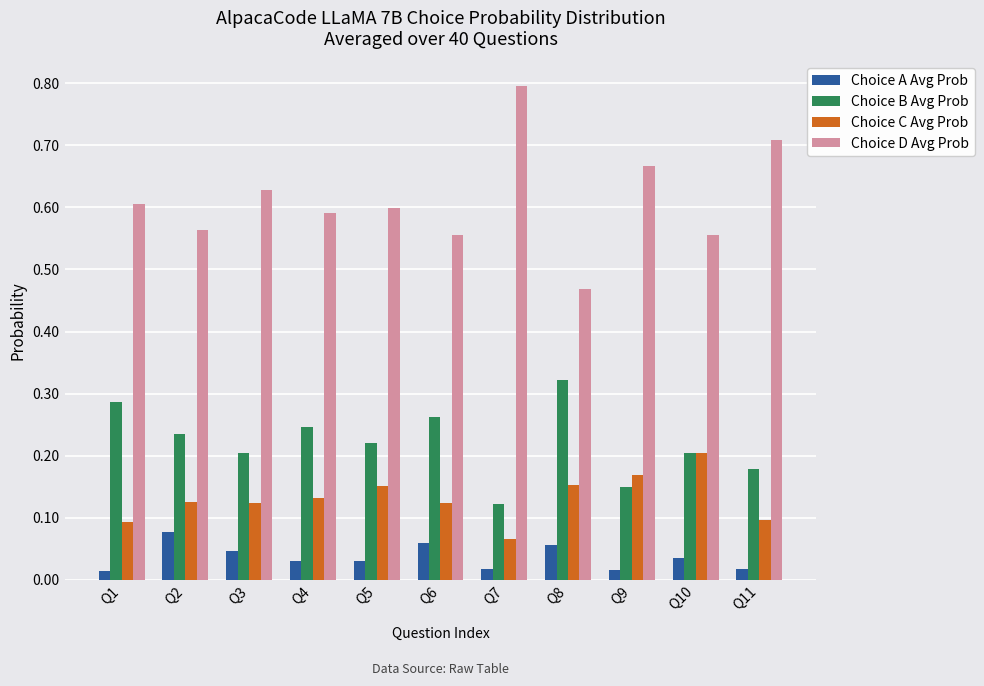

At Q4, list the series in order from largest to smallest.

Choice D Avg Prob, Choice B Avg Prob, Choice C Avg Prob, Choice A Avg Prob